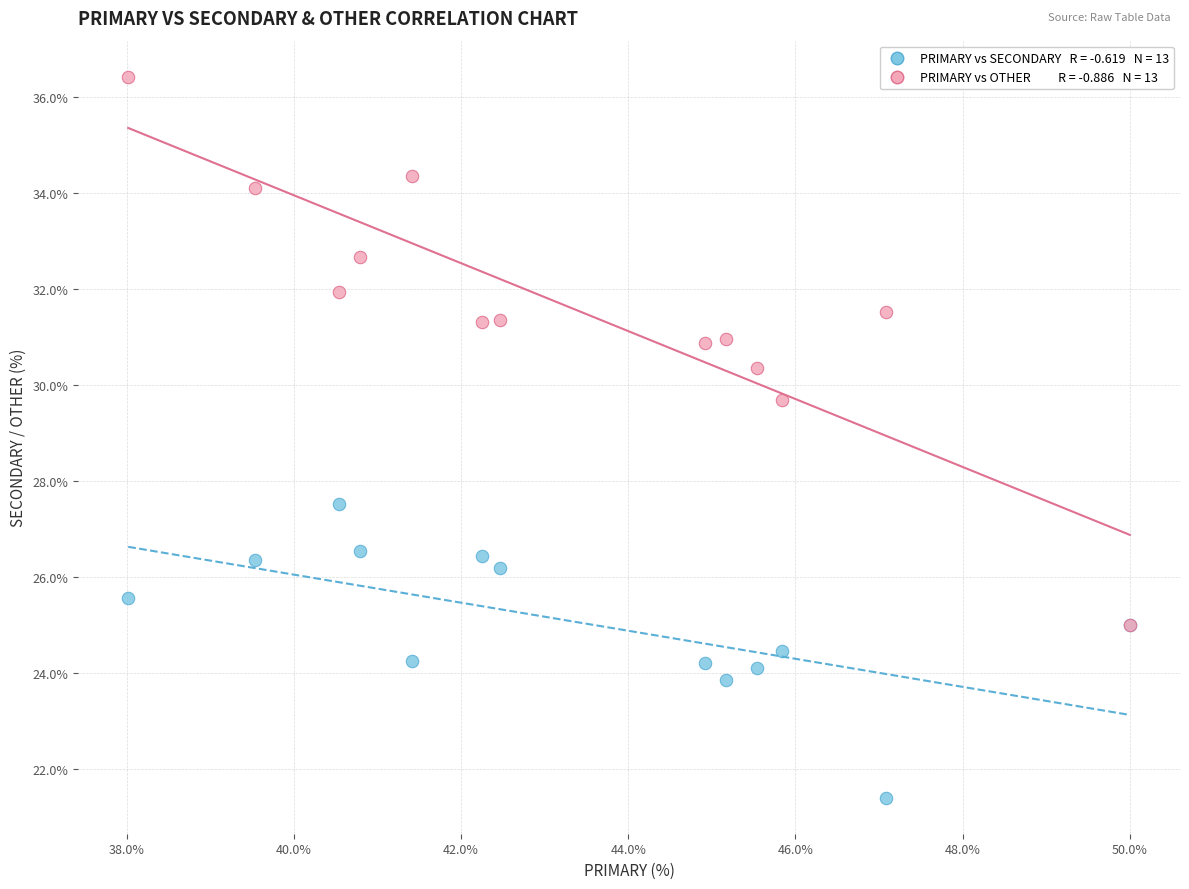

Across all series, what Y value is closest to 28?

27.5